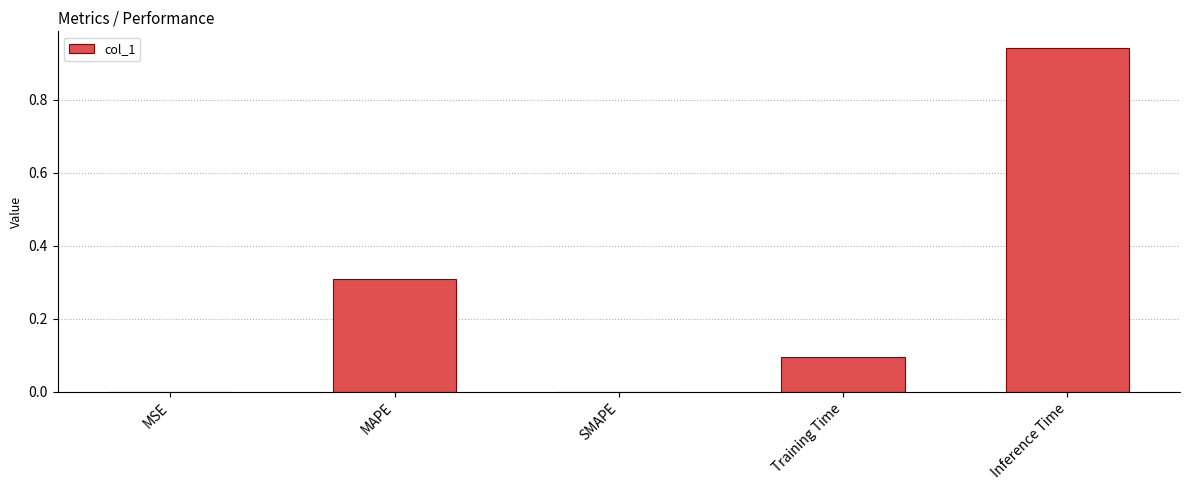

What is the average value?

0.3